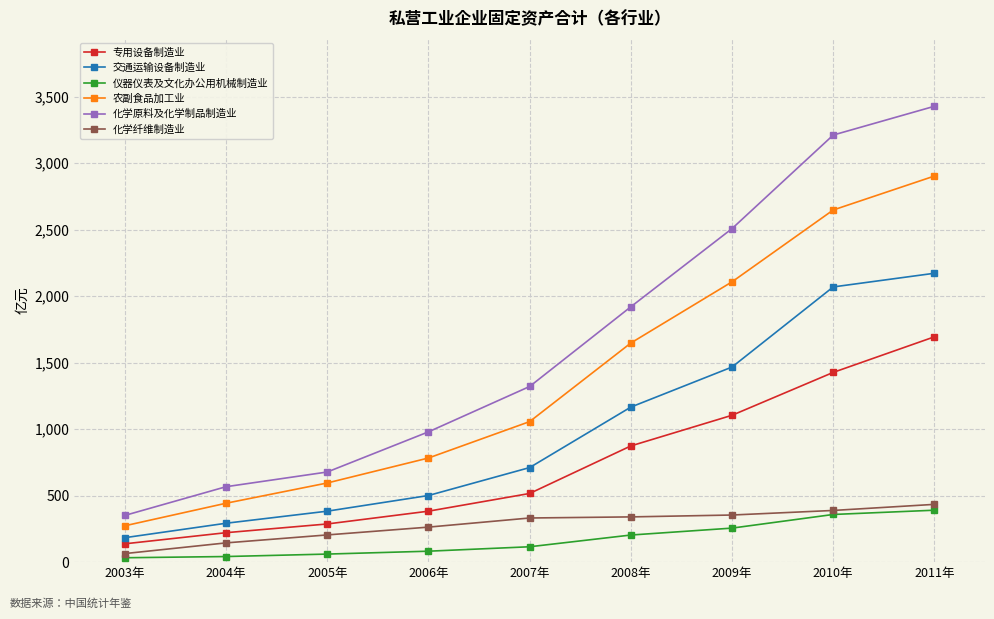

What is the difference between the maximum and minimum values in the 化学原料及化学制品制造业 series?

3075.5